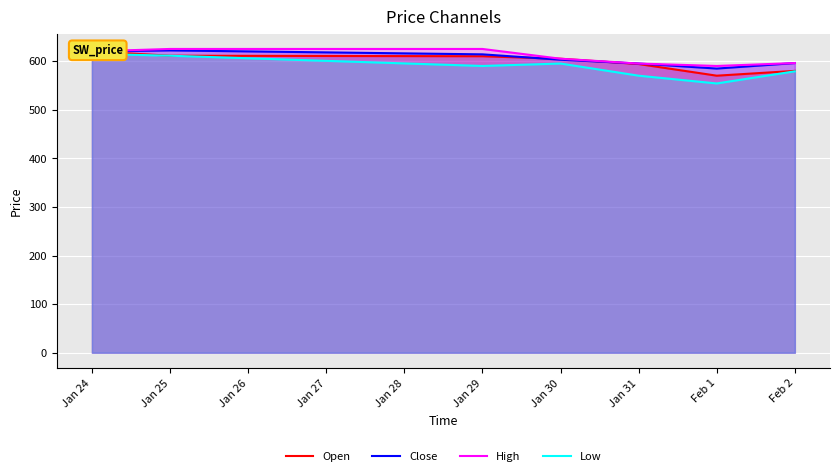

The value of High at Jan 29 is 991.7. True or false?

False